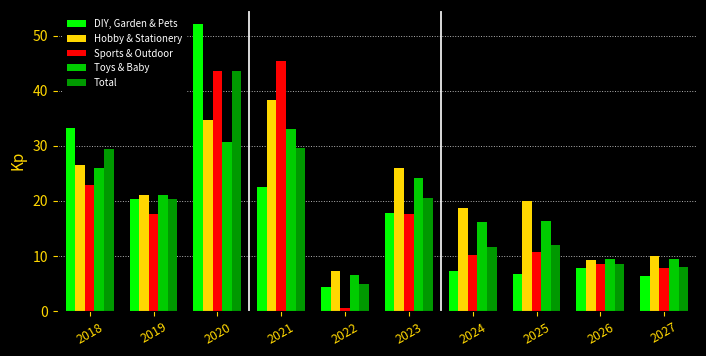

List the series in order of their peak value, highest first.

DIY, Garden & Pets, Sports & Outdoor, Total, Hobby & Stationery, Toys & Baby